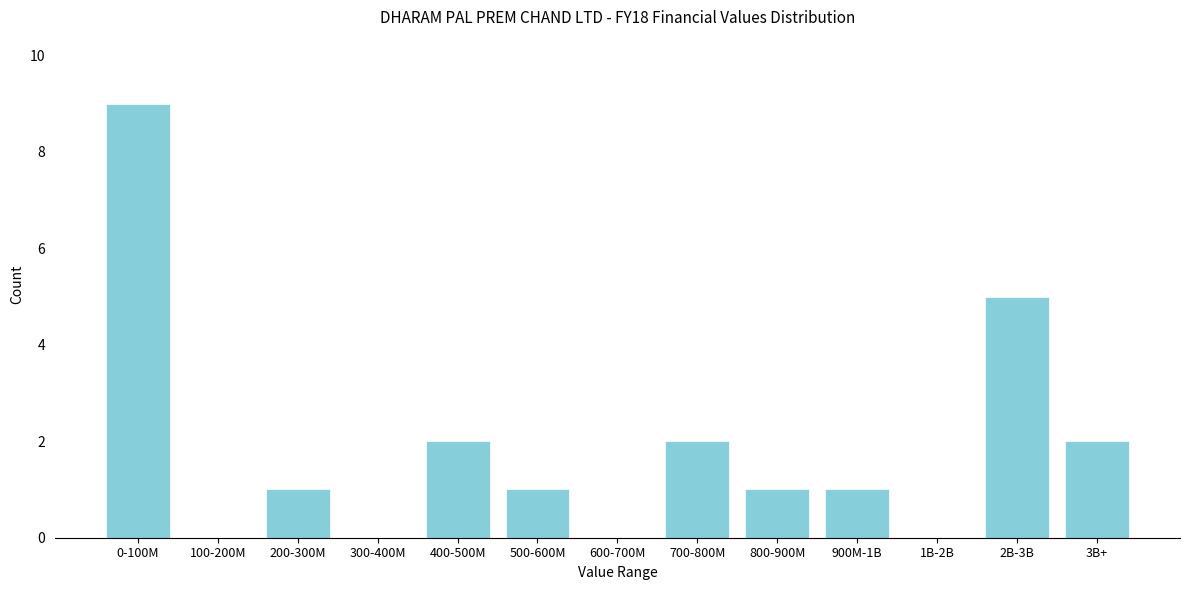

Reading left to right, transcribe all the data shown in this chart.

0-100M=9	100-200M=0	200-300M=1	300-400M=0	400-500M=2	500-600M=1	600-700M=0	700-800M=2	800-900M=1	900M-1B=1	1B-2B=0	2B-3B=5	3B+=2